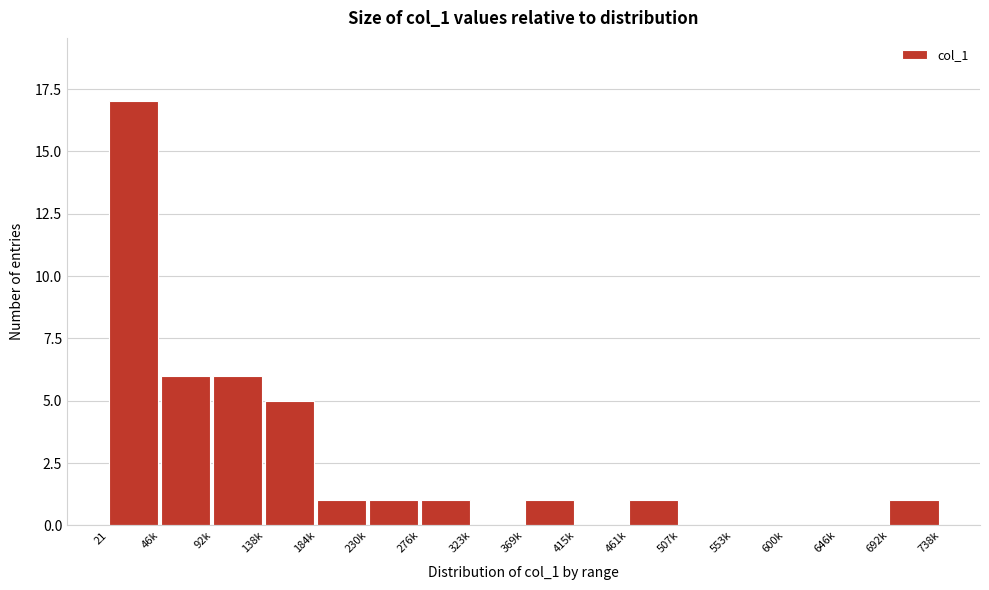

Reading left to right, list all the values displayed in this chart.

21=17	46k=6	92k=6	138k=5	184k=1	230k=1	276k=1	323k=0	369k=1	415k=0	461k=1	507k=0	553k=0	600k=0	646k=0	692k=1